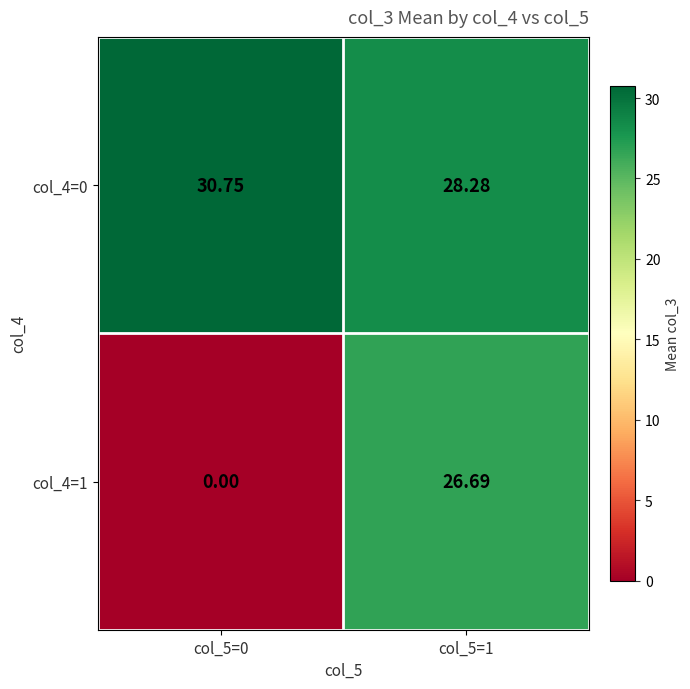

Is the value of col_4=1 at col_5=1 greater than the value of col_4=0 at col_5=1?

No